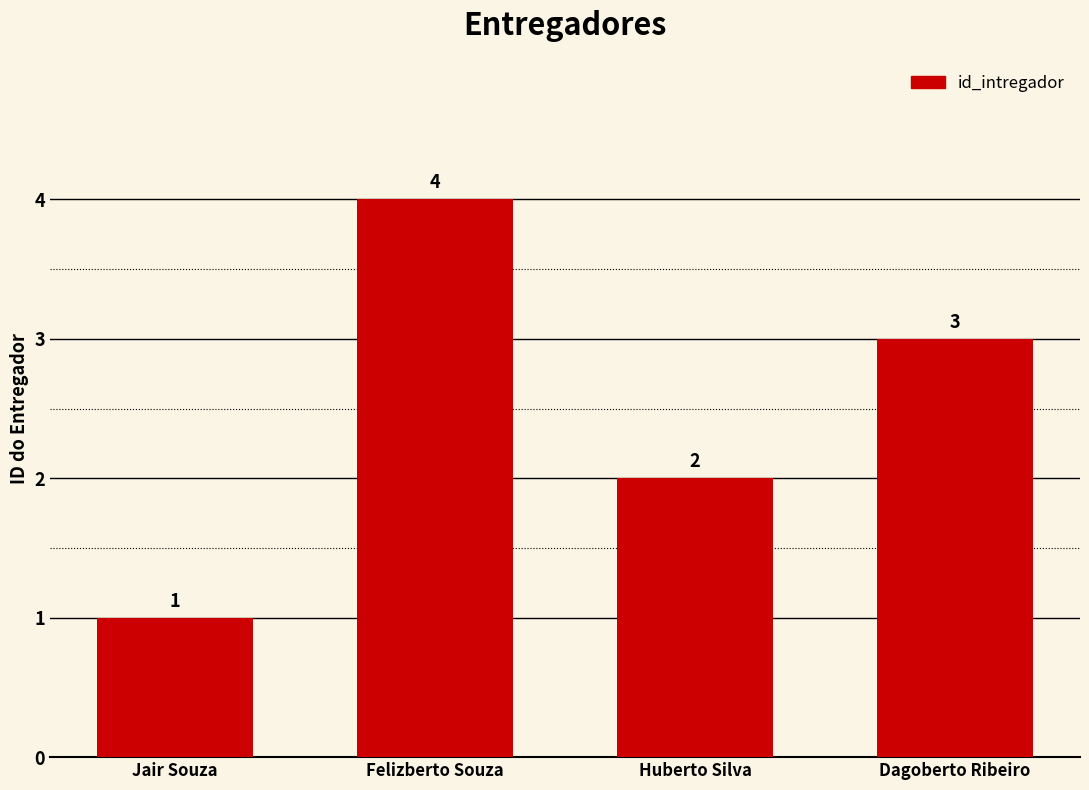

Reading left to right, extract all data points from this chart.

Jair Souza=1	Felizberto Souza=4	Huberto Silva=2	Dagoberto Ribeiro=3